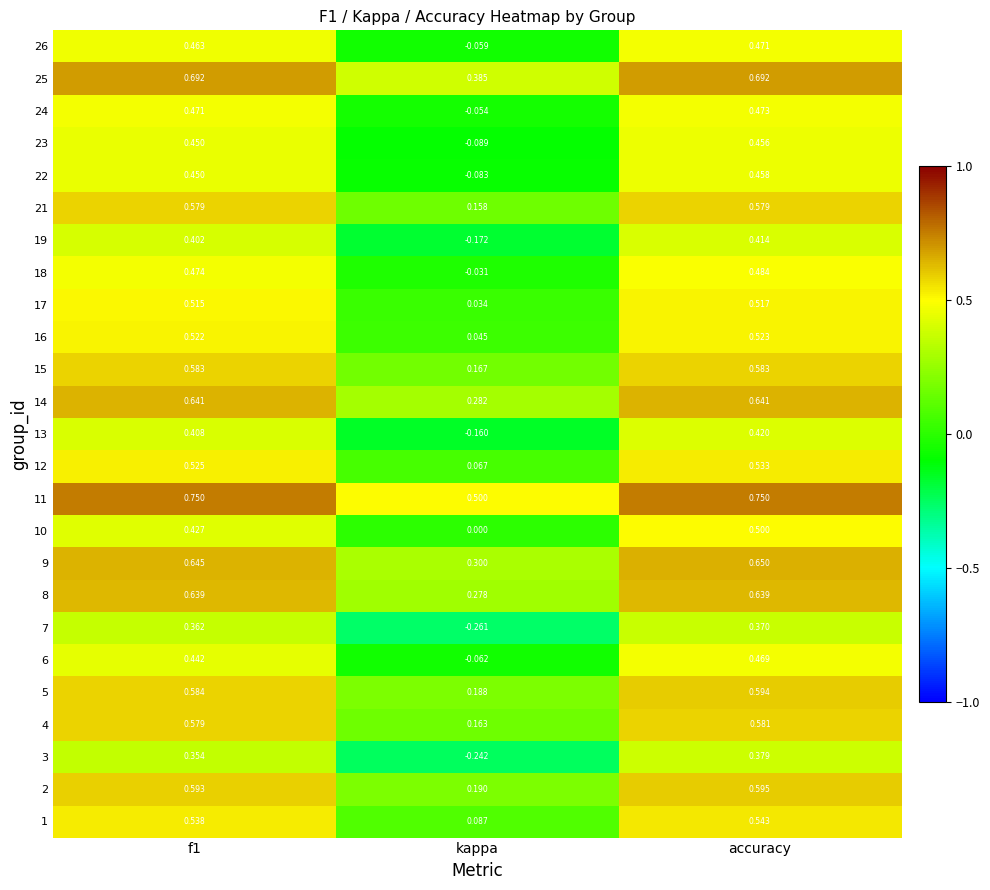

Where is 4 nearest to the value 0?

kappa